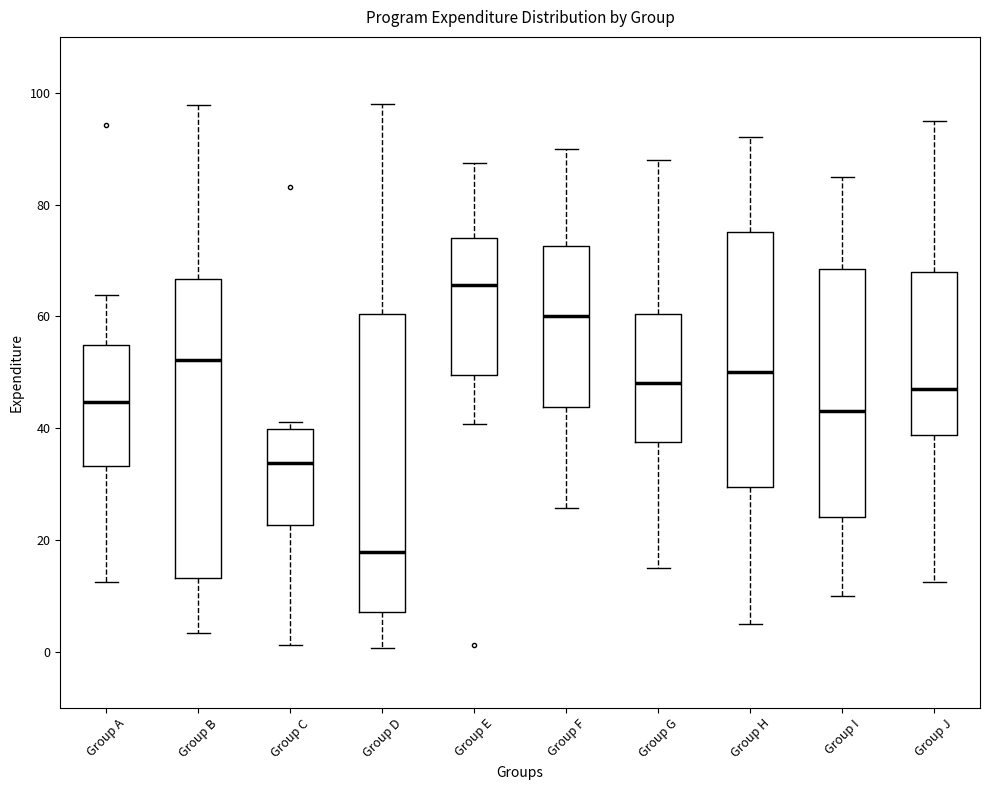

Reading left to right, transcribe this box plot: for each box, give where its median line is, the range the box spans, and where its two whiskers end, as read against the y-axis. The values are not printed on the chart, so give them approximately, as read against the axis.

Group A: median 44, box 34 to 54, whiskers 12 to 64
Group B: median 52, box 14 to 66, whiskers 4 to 98
Group C: median 34, box 22 to 40, whiskers 2 to 42
Group D: median 18, box 8 to 60, whiskers 0 to 98
Group E: median 66, box 50 to 74, whiskers 40 to 88
Group F: median 60, box 44 to 72, whiskers 26 to 90
Group G: median 48, box 38 to 60, whiskers 16 to 88
Group H: median 50, box 30 to 76, whiskers 6 to 92
Group I: median 44, box 24 to 68, whiskers 10 to 86
Group J: median 48, box 38 to 68, whiskers 12 to 96